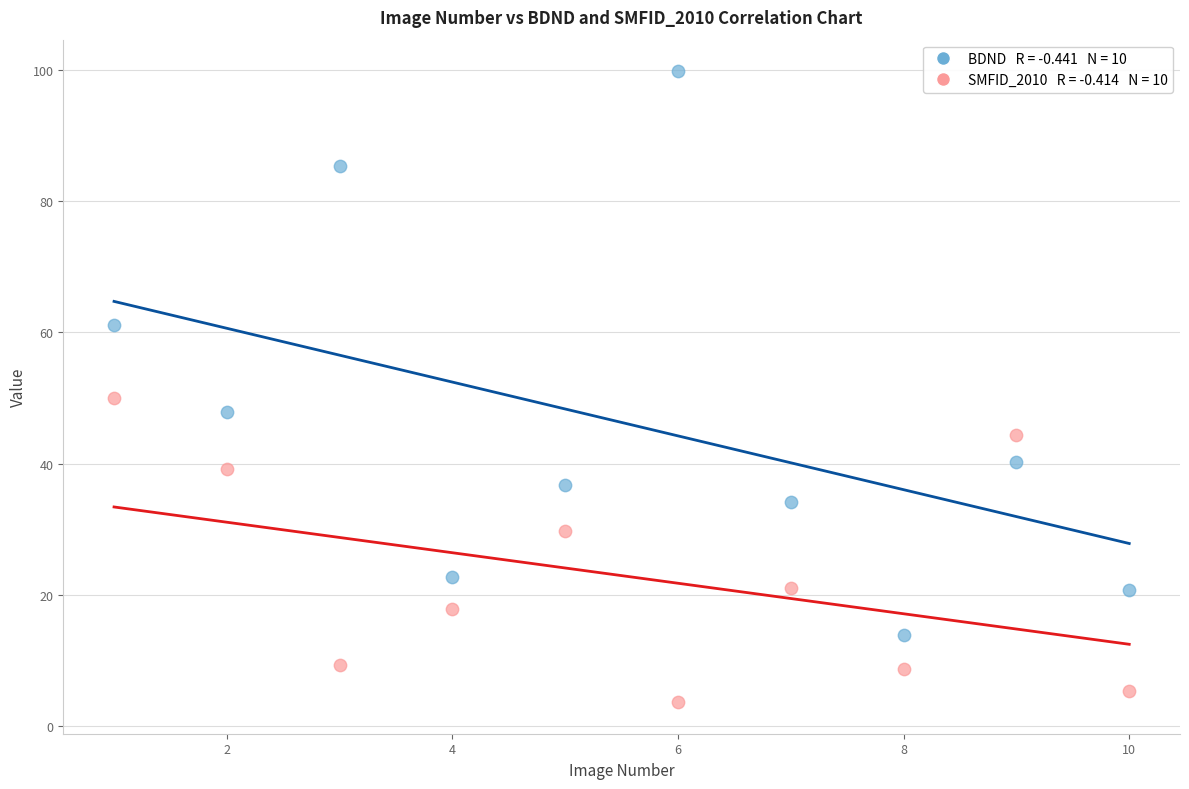

Across all data points, what is the range of X values (max minus min)?

9.0